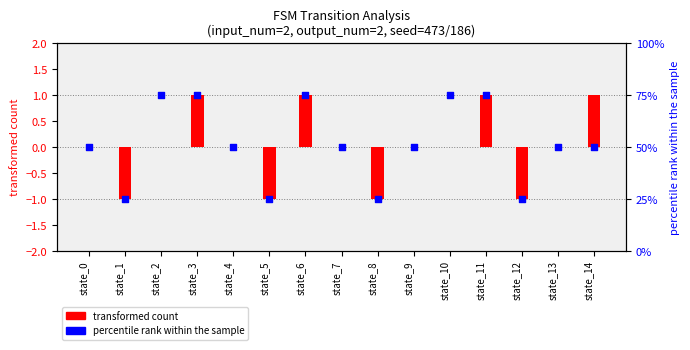

What is the total value across all series at state_6?

76